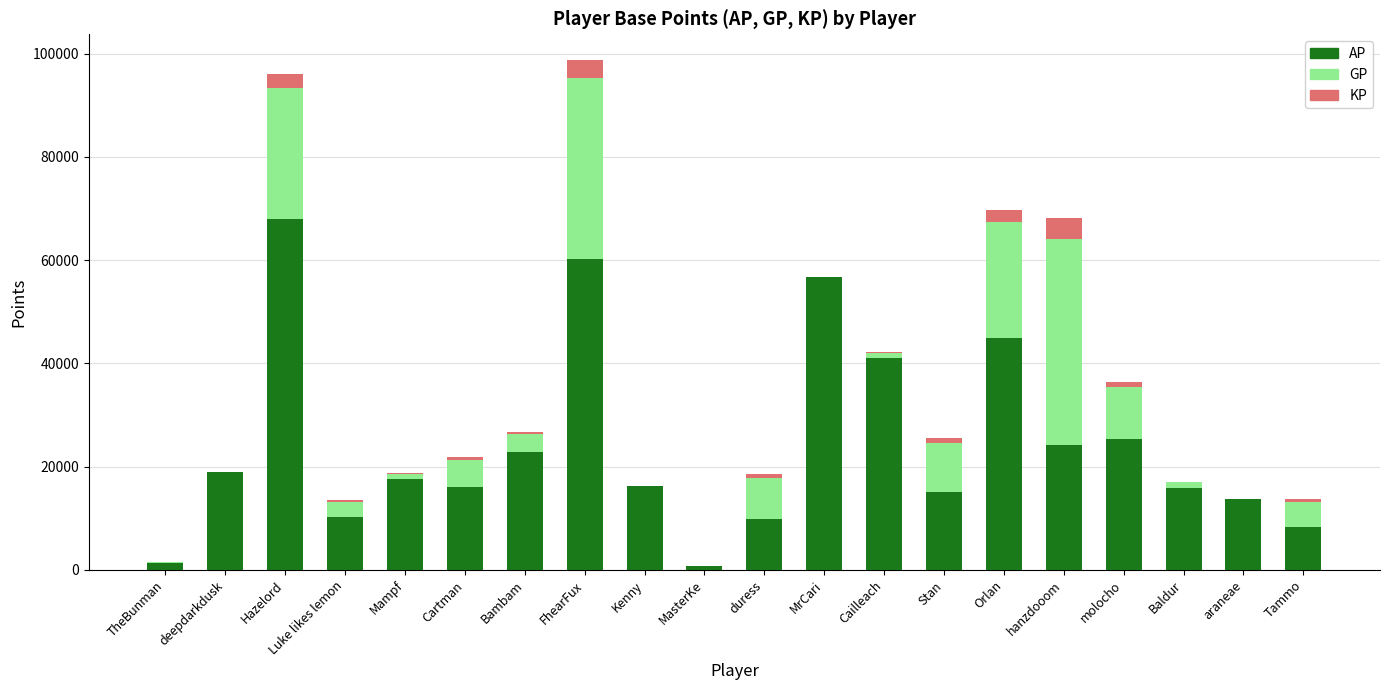

The value of AP at hanzdooom is 24263.0. True or false?

True